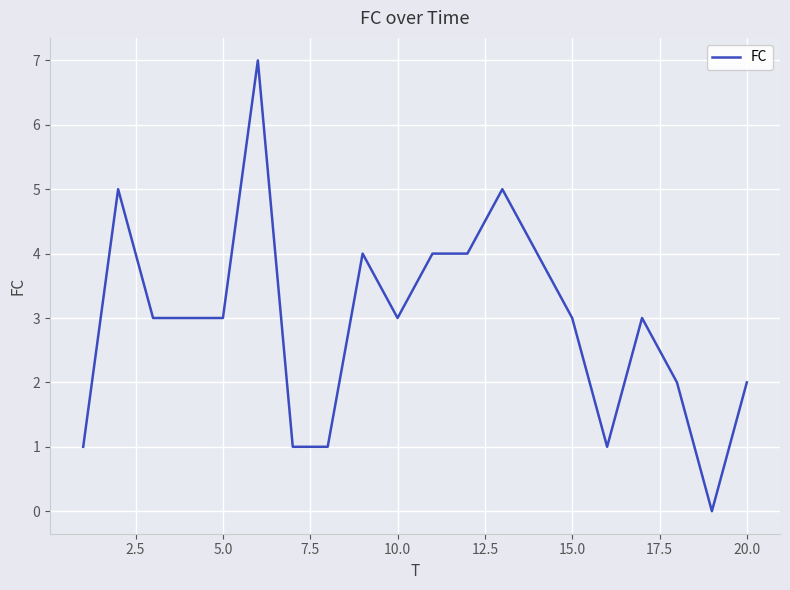

What is the maximum value shown in the chart?

7